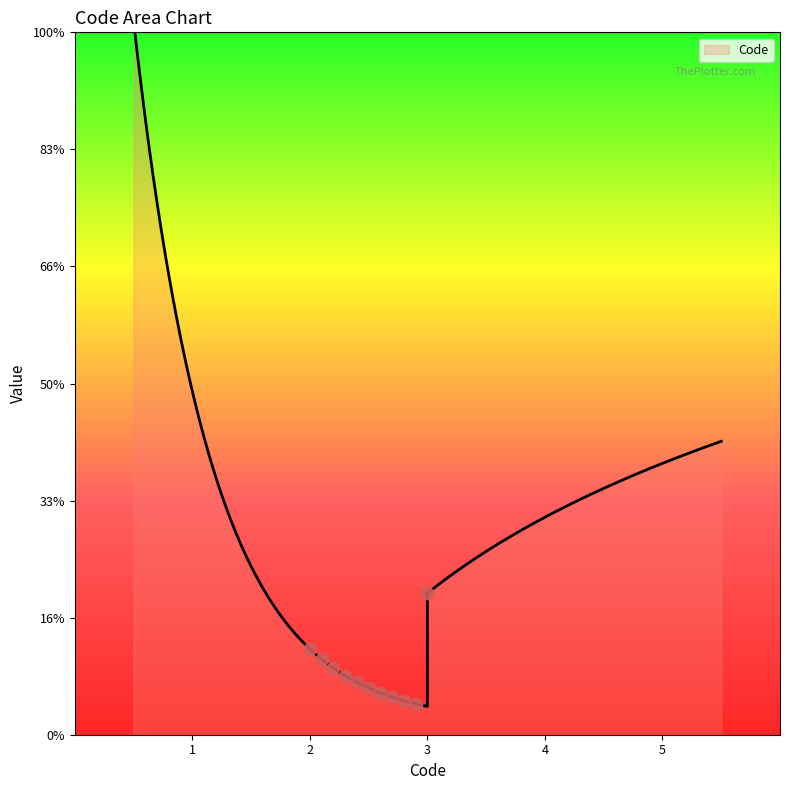

Between 1 and 1, which is larger?

1